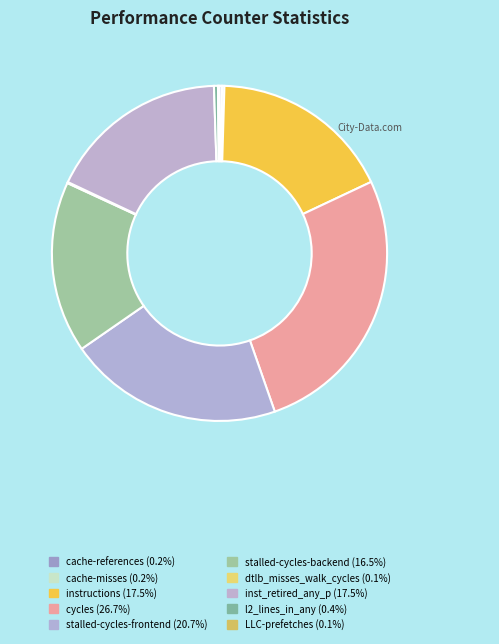

How many slices are in this pie chart?

10